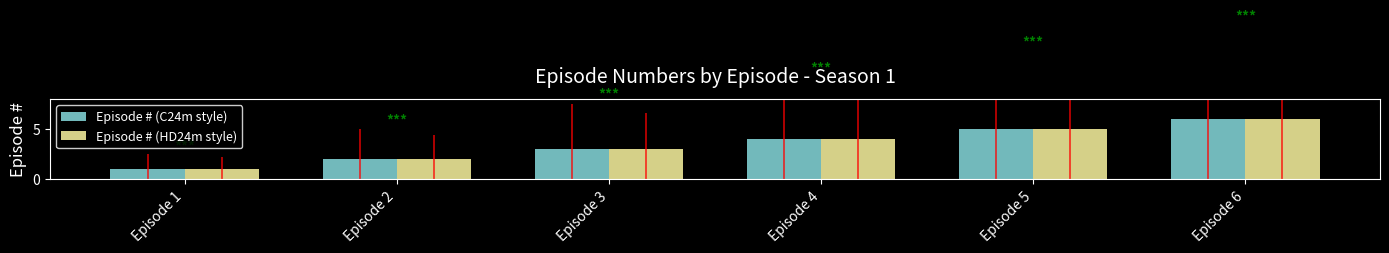

What is the difference between the maximum and minimum values in the Episode # (HD24m style) series?

5